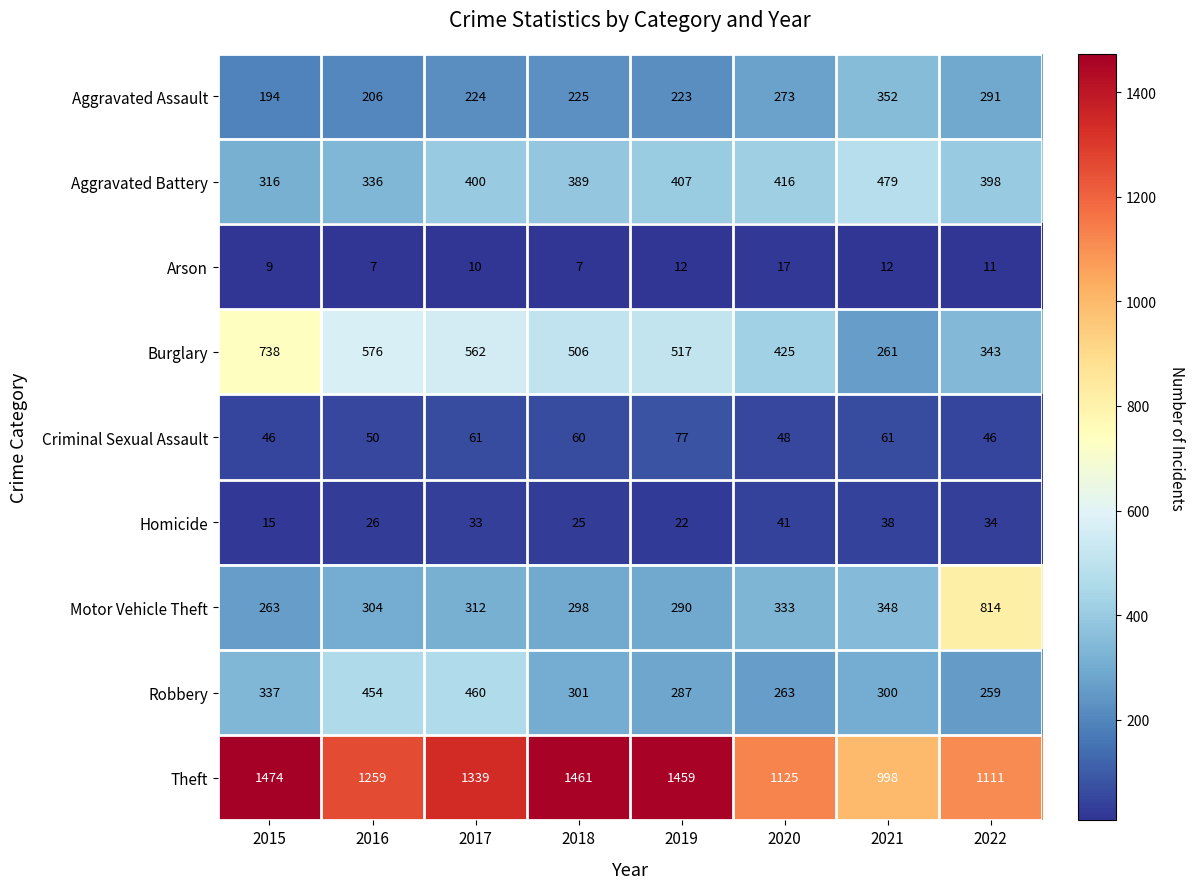

At how many categories does at least one series exceed 649?

8